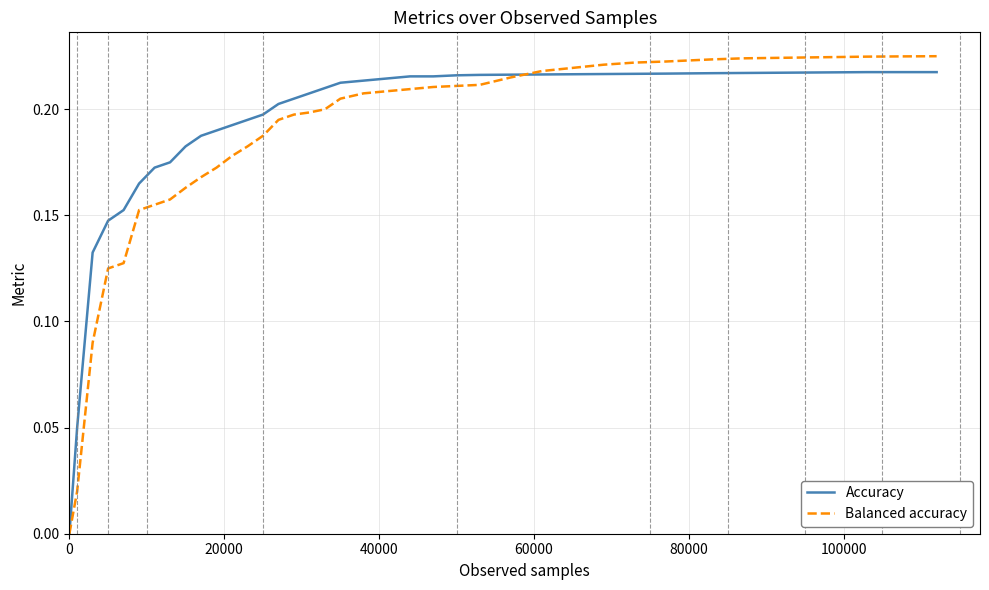

What are all the series names shown in the legend?

Accuracy, Balanced accuracy